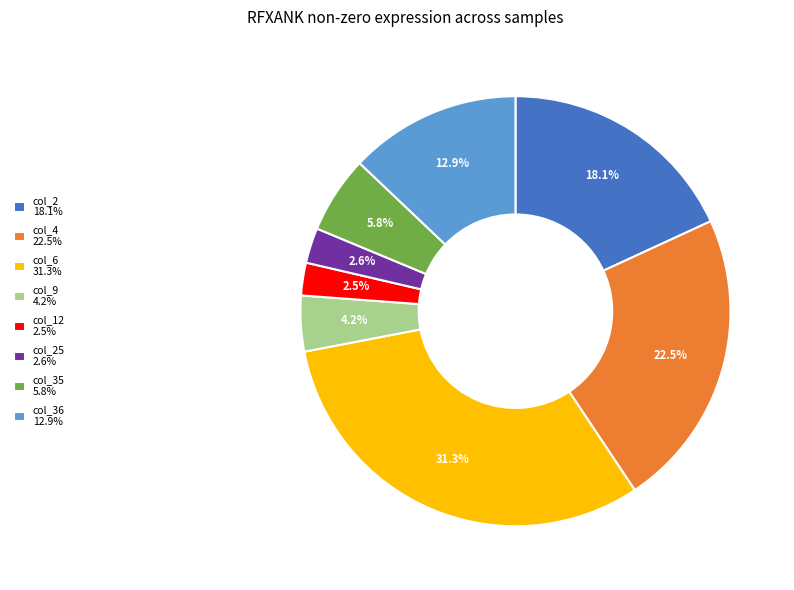

Which has a higher value, col_35 5.8% or col_6 31.3%?

col_6 31.3%